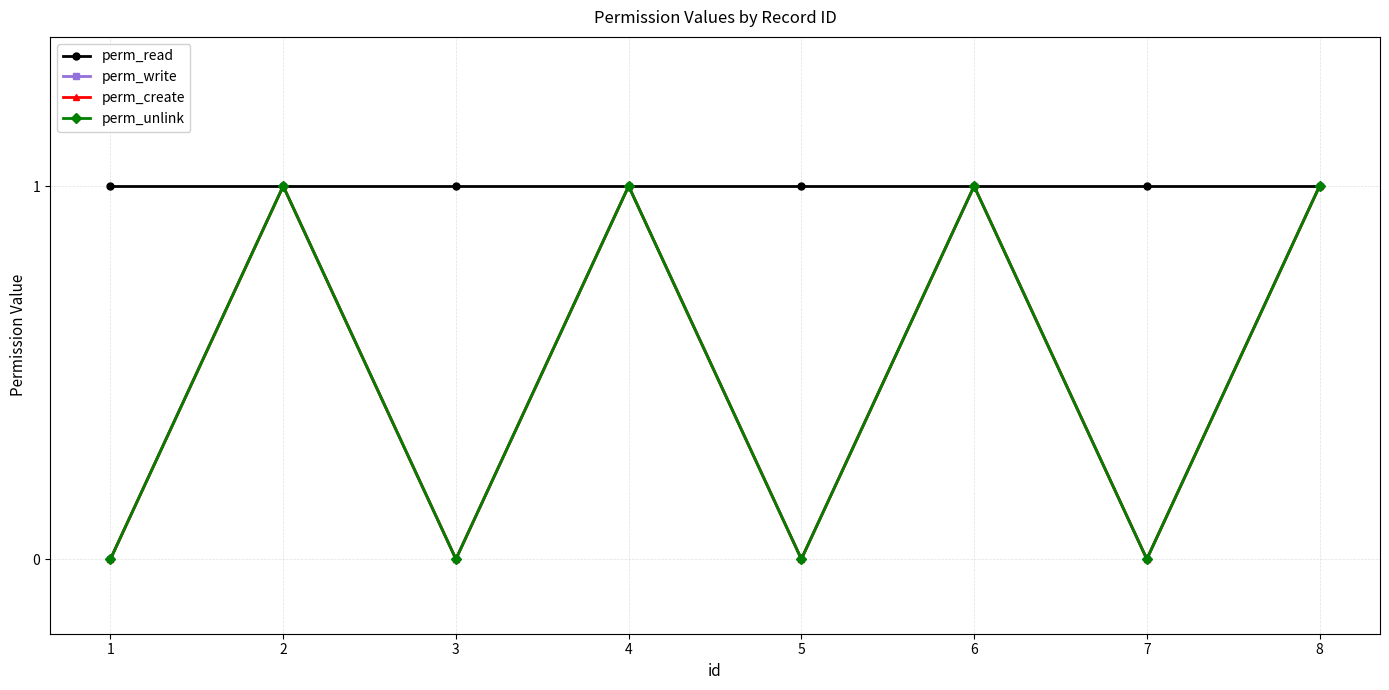

Does the chart have visible grid lines?

Yes